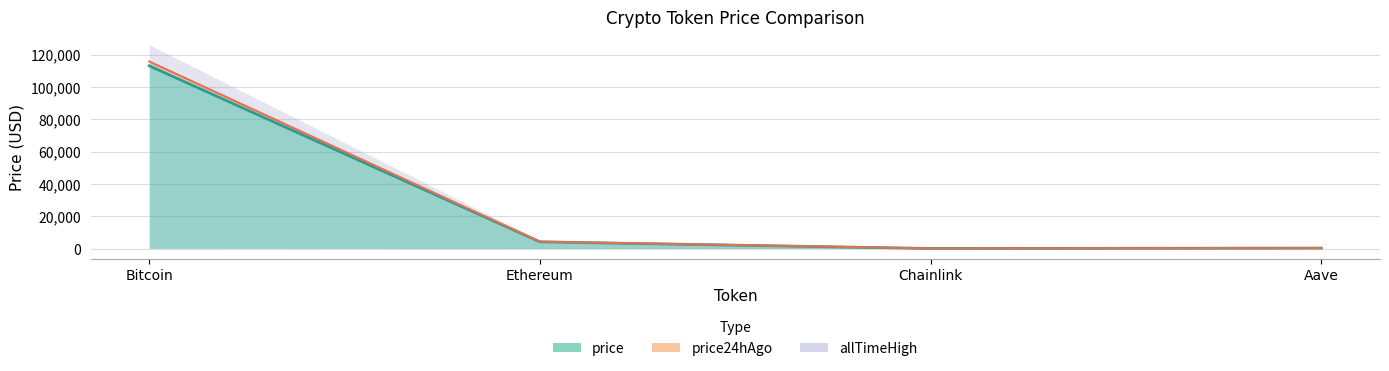

True or false: price24hAgo and price cross at least once.

False